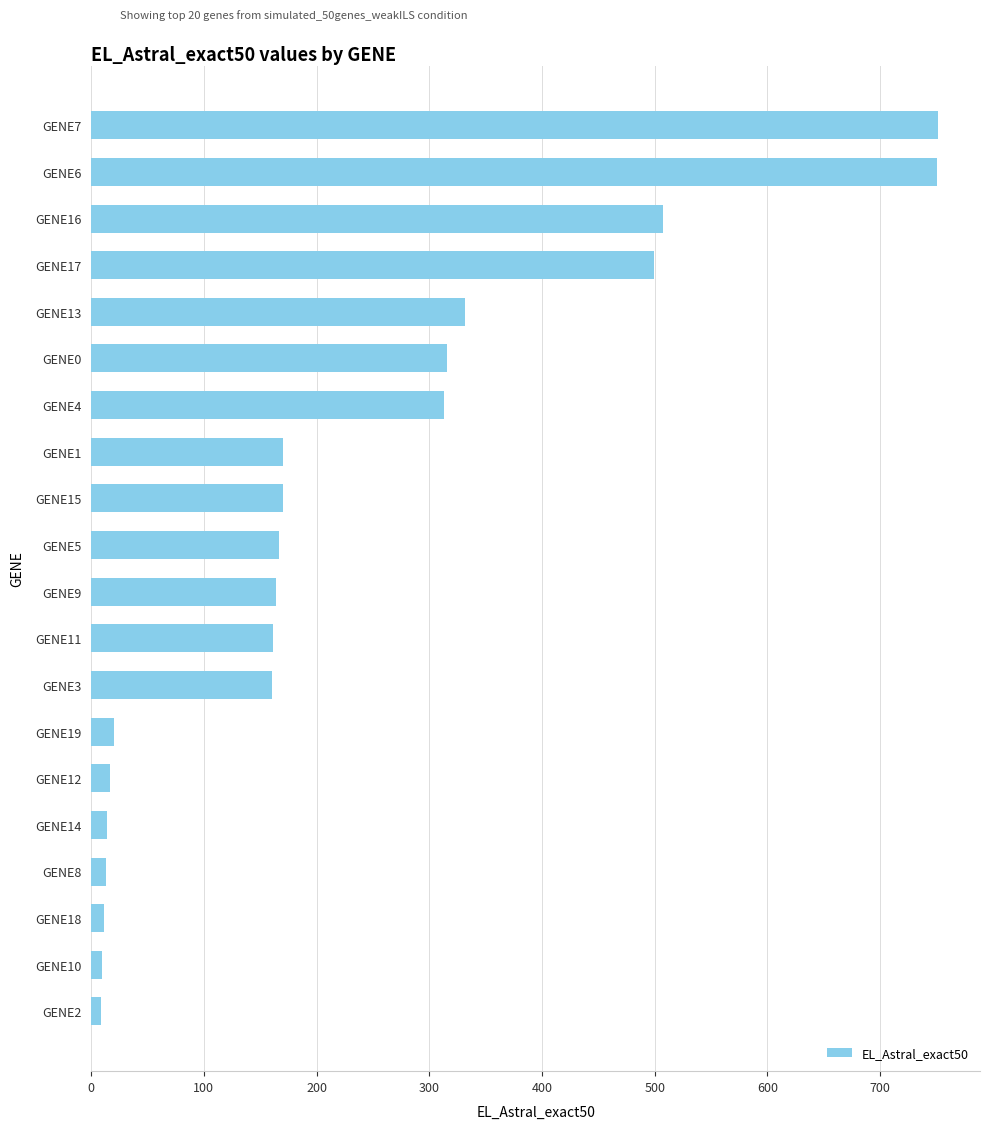

What is the difference between the maximum and second lowest values?

741